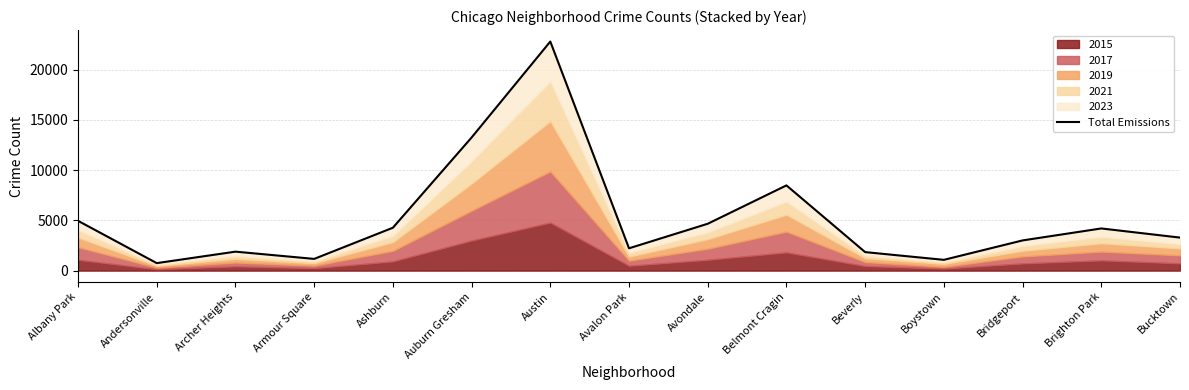

How many data points are less than 3282?

7